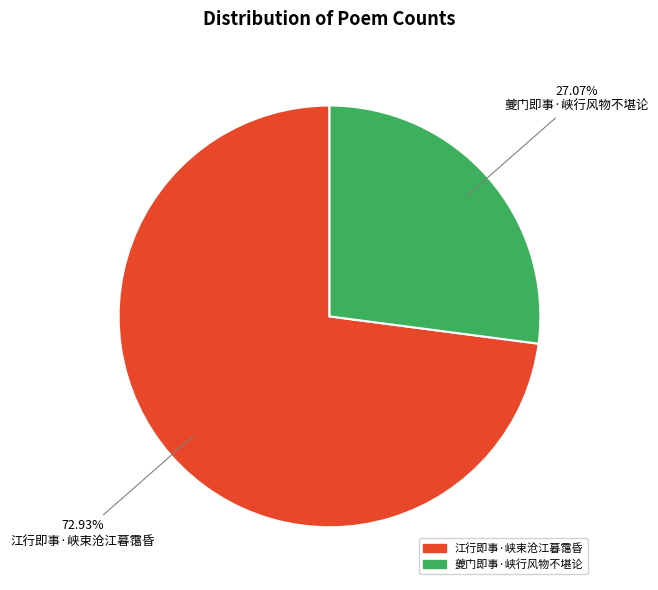

Rank the categories by value from highest to lowest.

江行即事·峡束沧江暮霭昏, 夔门即事·峡行风物不堪论